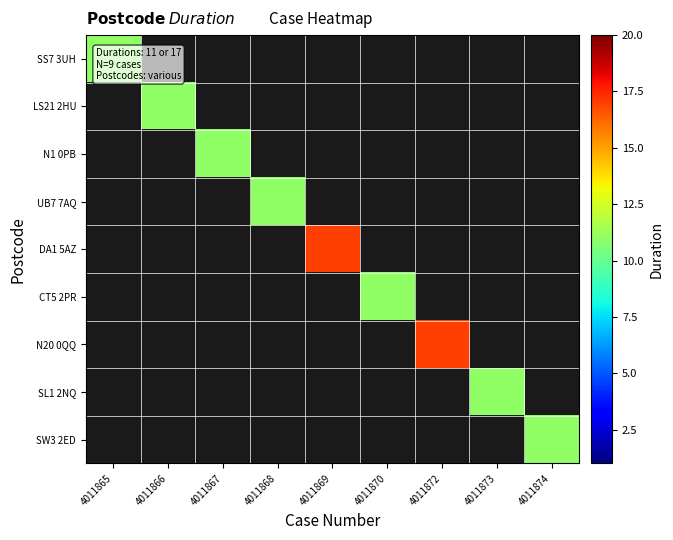

What is the maximum value shown in the chart?

17.0